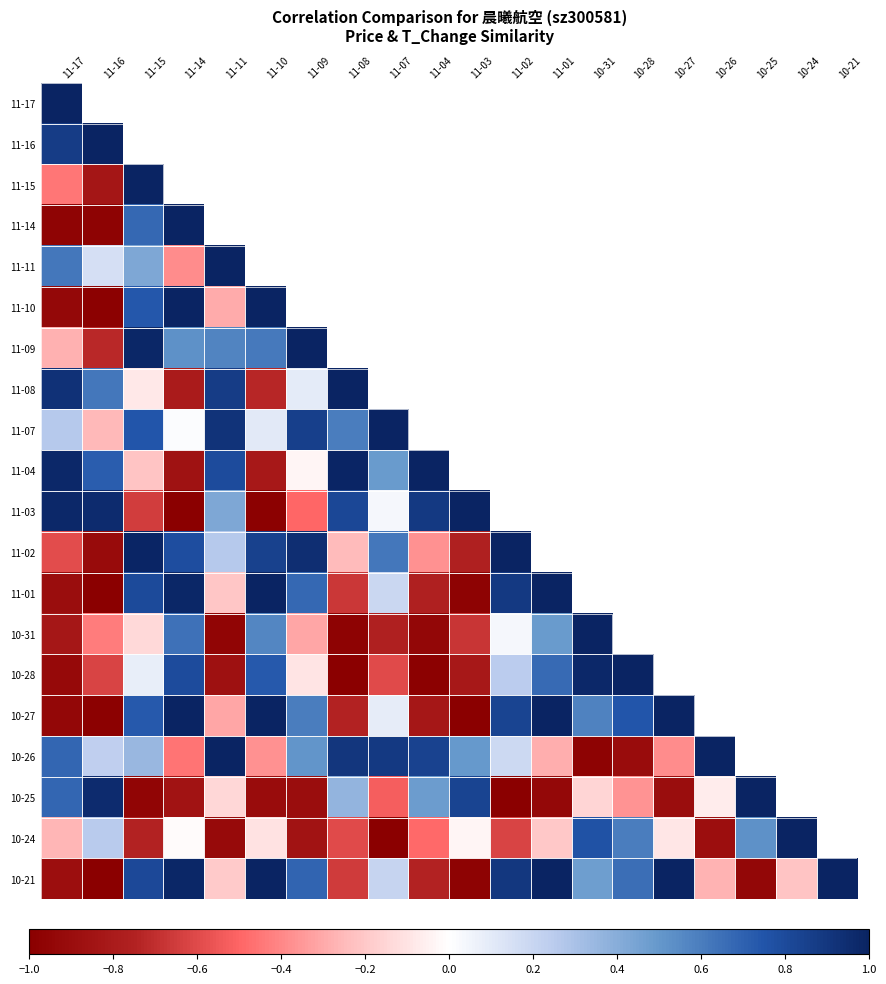

What is the difference between the second highest and second lowest values in the 10-21 series?

2.0